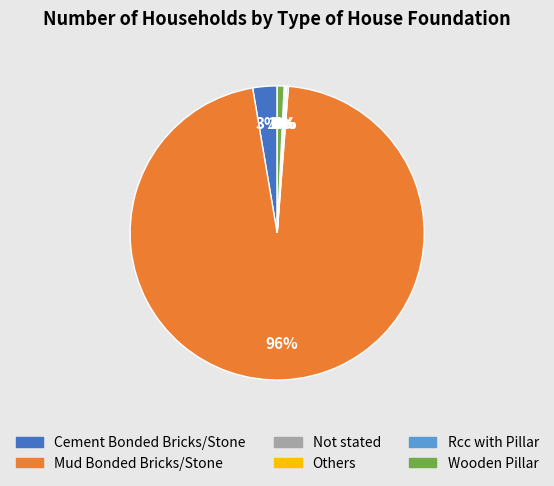

To the nearest percent, what is the difference between the largest and smallest slice percentages?

96%